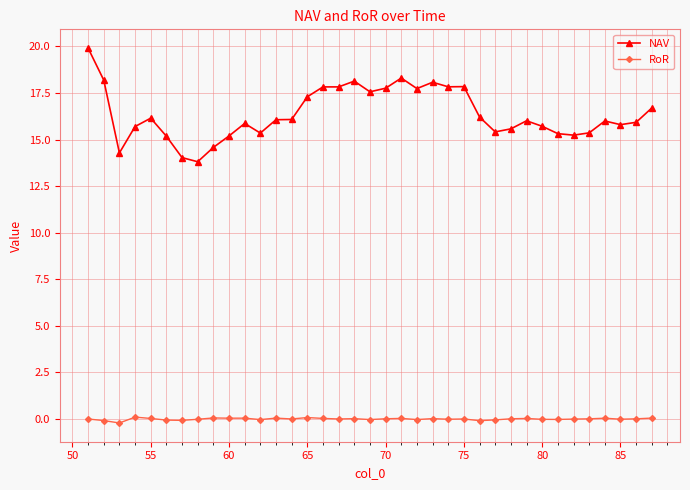

List the series in order of their peak value, highest first.

NAV, RoR